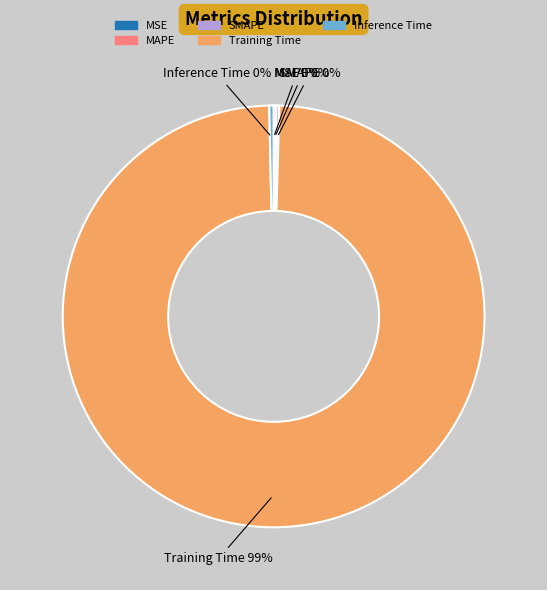

Which slice is the largest?

Training Time